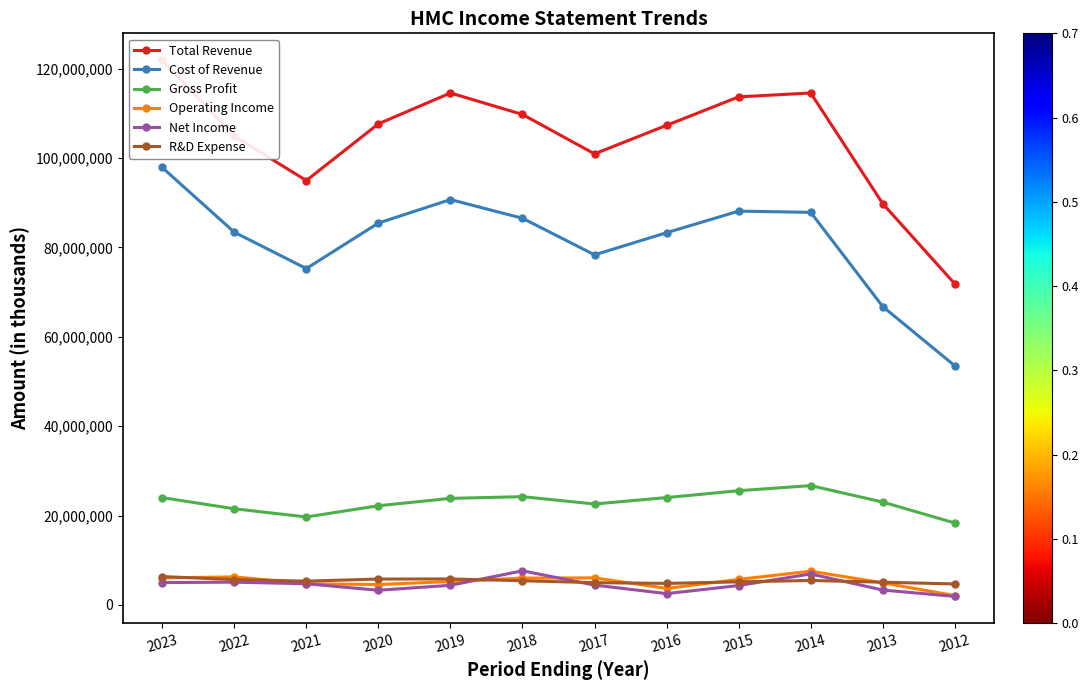

At which category is the sum across all series the highest?

2023